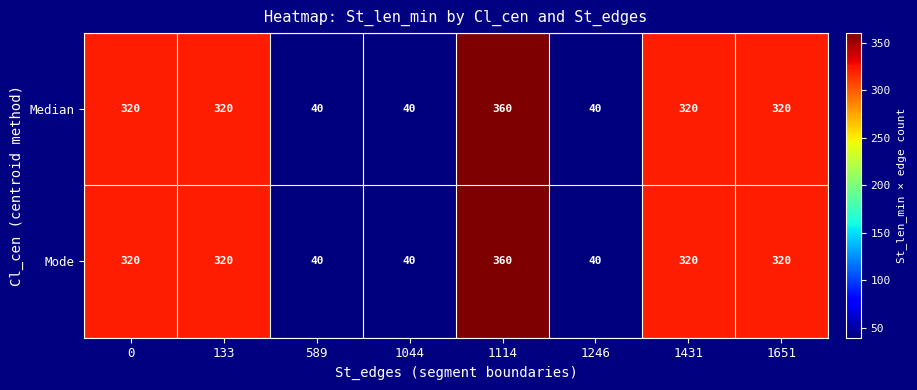

What is the sum of all Median values?

1760